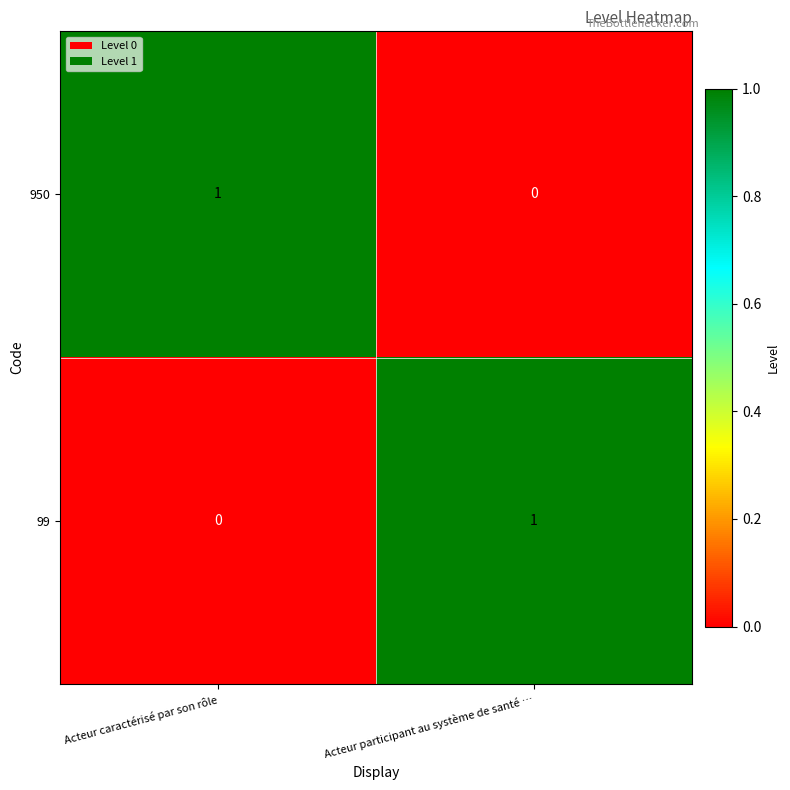

The value of 950 at Acteur participant au système de santé … is 0. True or false?

True